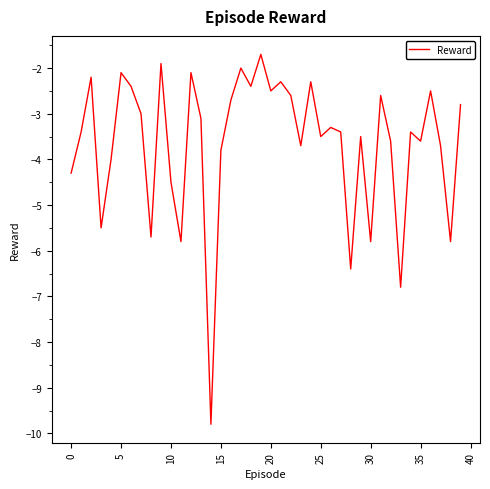

Reading left to right, extract all data points from this chart.

-4.3	-3.4	-2.2	-5.5	-4.0	-2.1	-2.4	-3.0	-5.7	-1.9	-4.5	-5.8	-2.1	-3.1	-9.8	-3.8	-2.7	-2.0	-2.4	-1.7	-2.5	-2.3	-2.6	-3.7	-2.3	-3.5	-3.3	-3.4	-6.4	-3.5	-5.8	-2.6	-3.6	-6.8	-3.4	-3.6	-2.5	-3.7	-5.8	-2.8